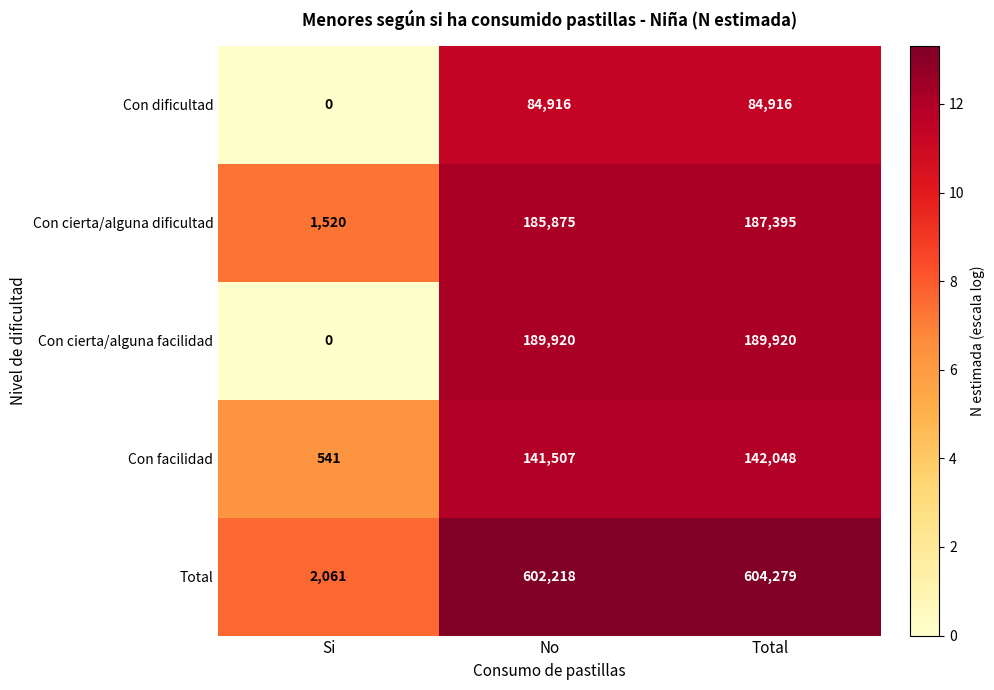

What is the difference between the highest and lowest values at Si?

2061